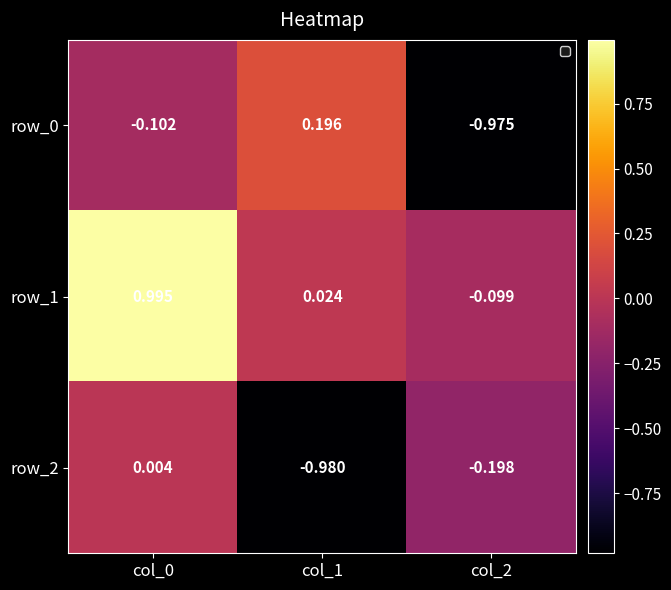

How many values in row_0 are below zero?

2